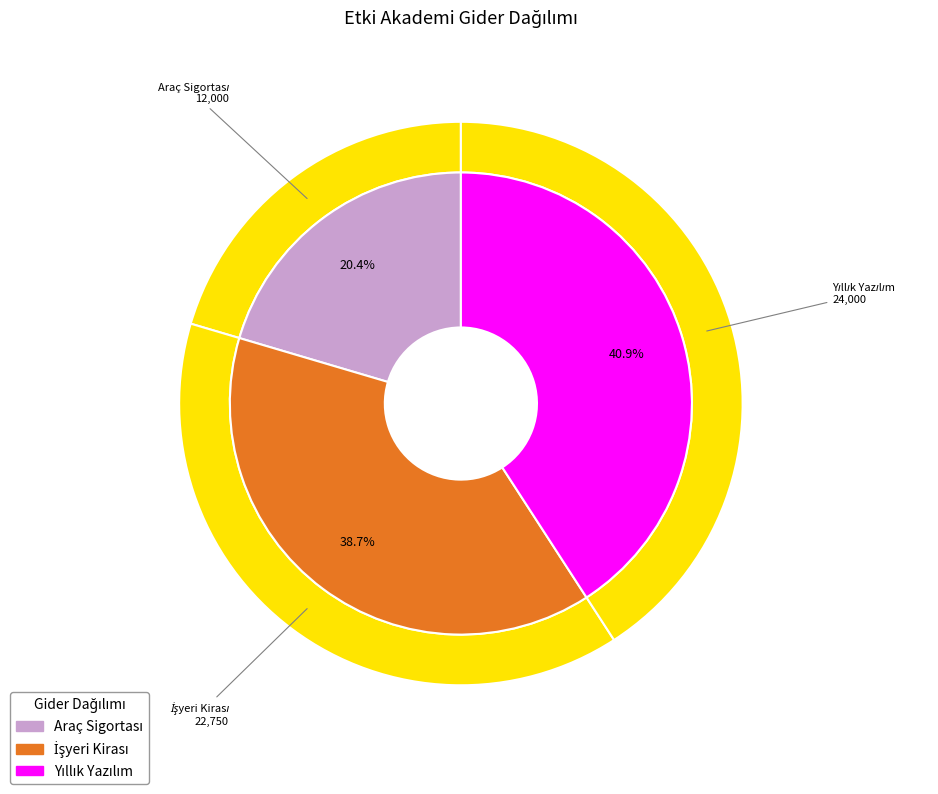

What percentage is NOT represented by Yıllık Yazılım?

59.1%